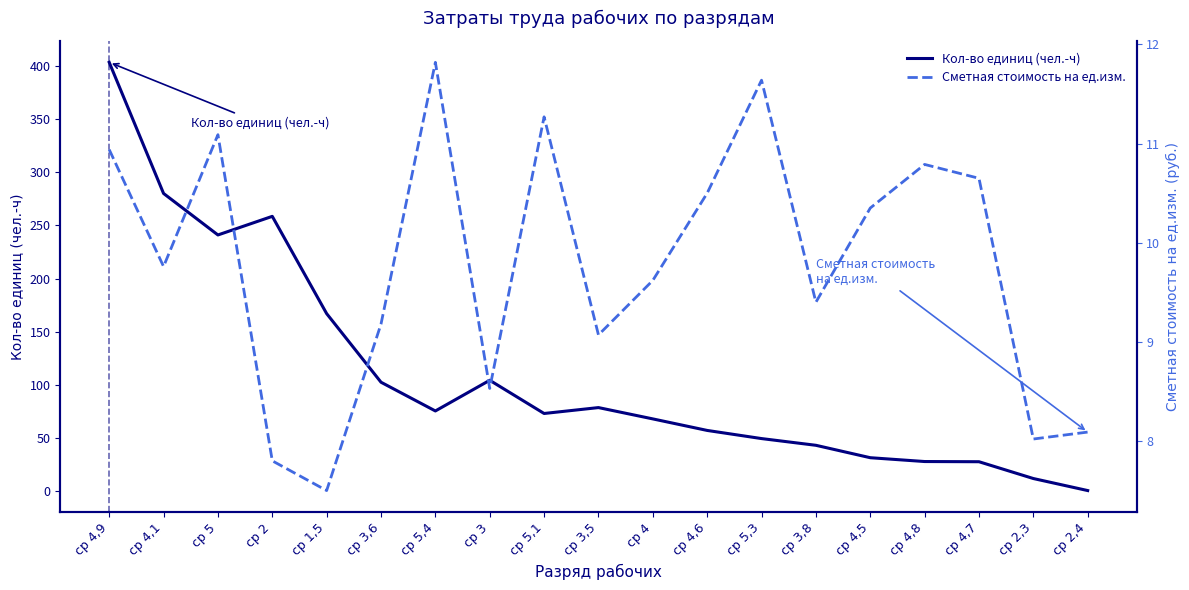

At which label does Сметная стоимость на ед.изм. first exceed 9?

ср 4,9